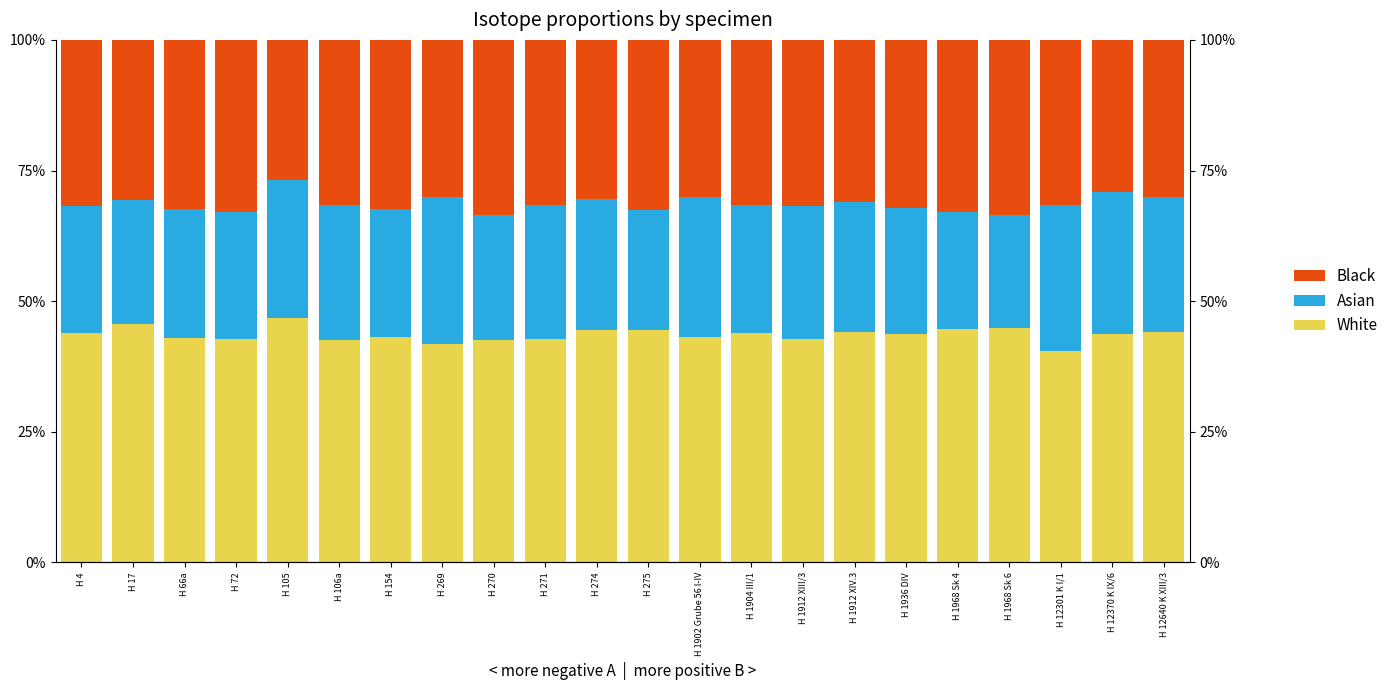

Which series has the largest total across all categories?

White